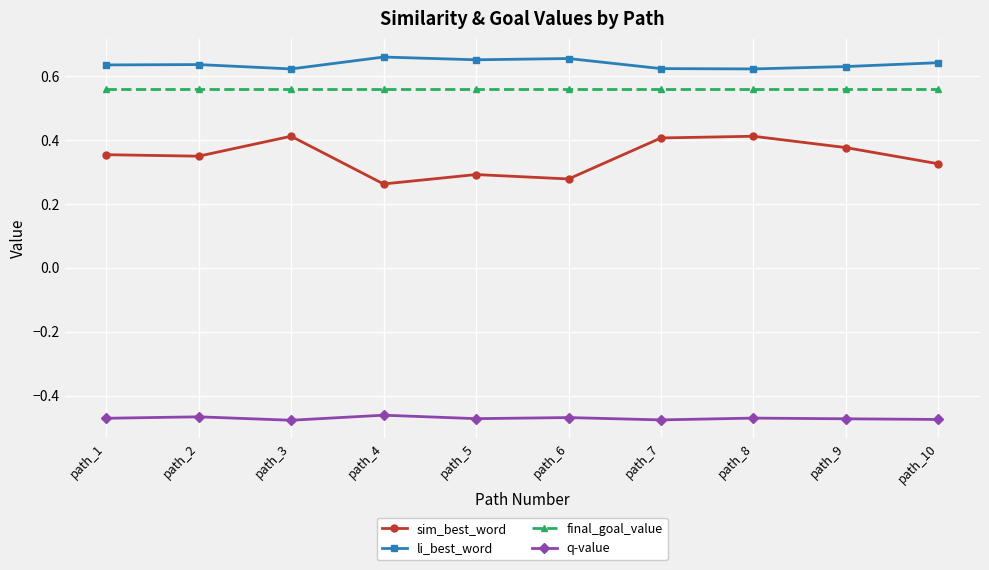

Is this an area chart (filled region under the line)?

No